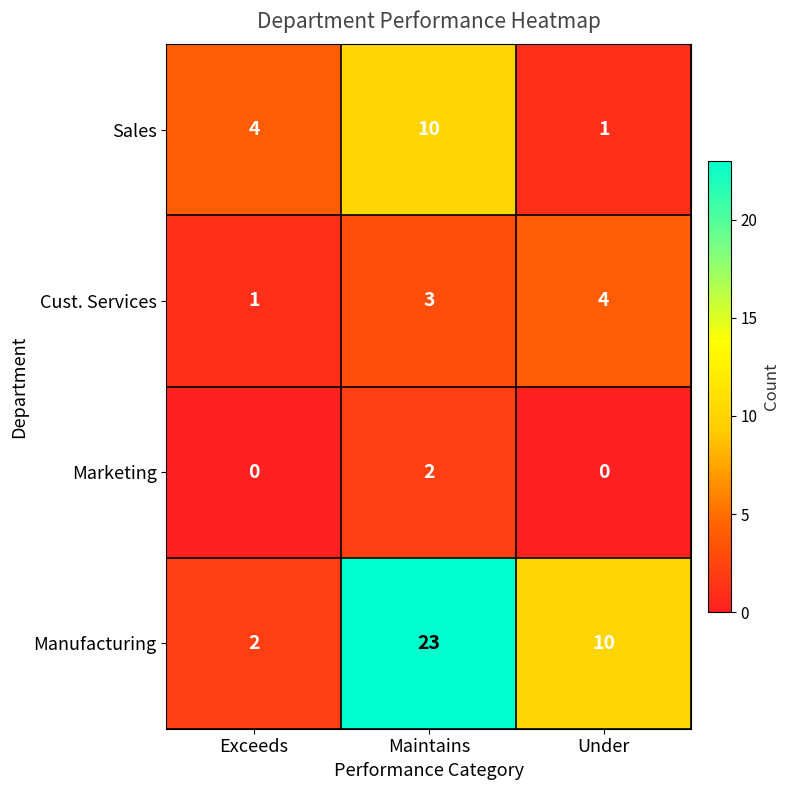

How many categories are shown in the chart?

3